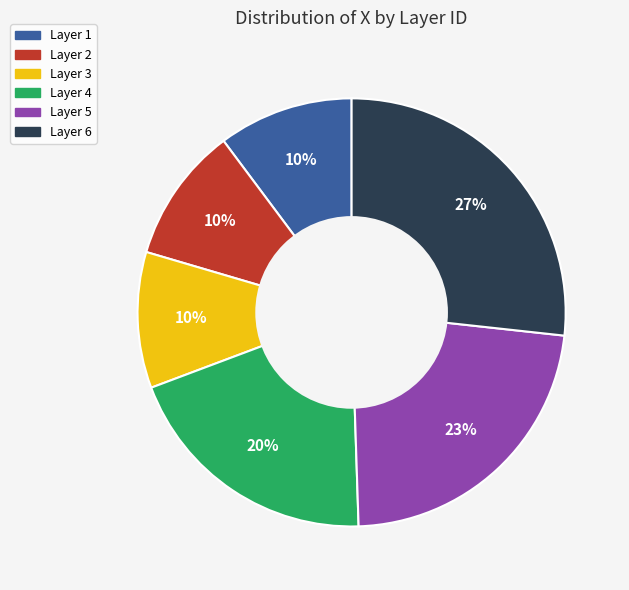

Count the number of slices in the pie.

6